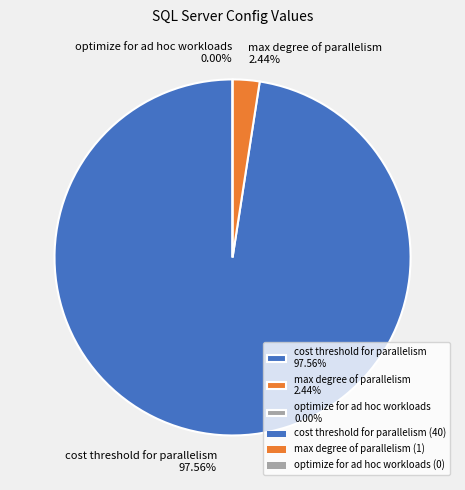

To the nearest percent, what is the difference between the max degree of parallelism and cost threshold for parallelism slice percentages?

95%